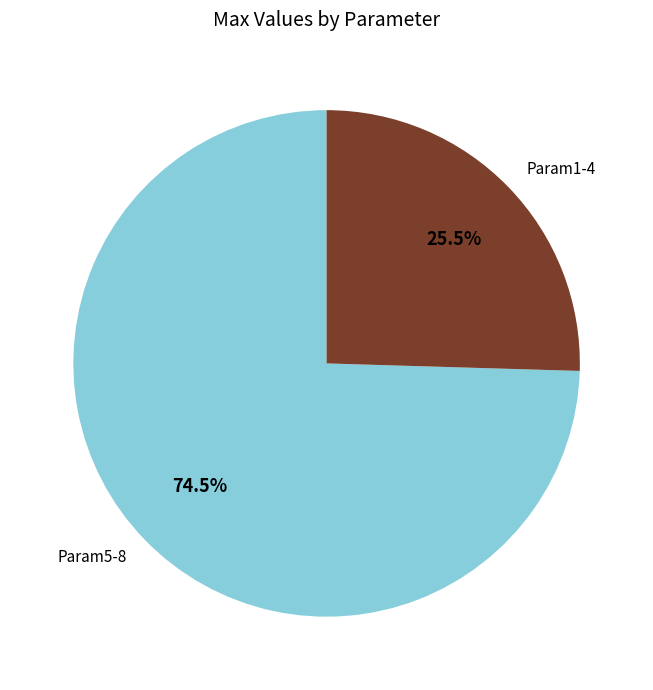

Which slice is the smallest?

Param1-4